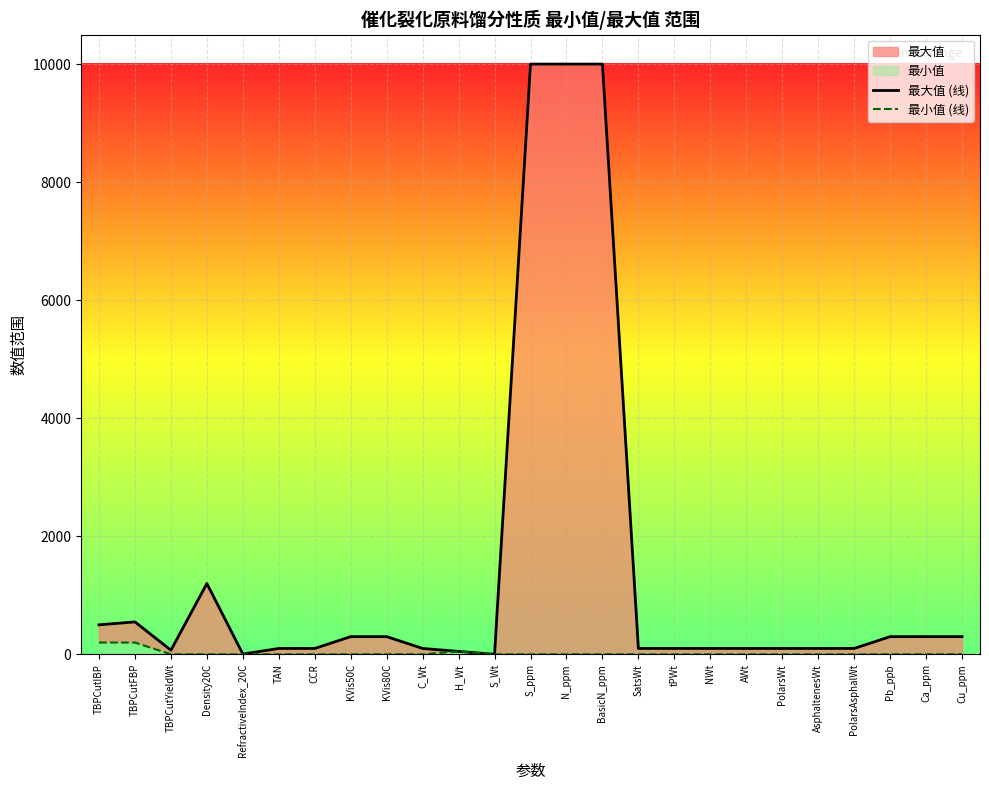

Reading right to left, list all the values displayed in this chart.

最大值 (线): 300	300	300	100	100	100	100	100	100	100	10000	10000	10000	1	50	100	300	300	100	100	5	1200	70	550	500
最小值 (线): 0	0	0	0	0	0	0	0	0	0	0	0	0	0	50	0	0	0	0	0	0	0	0	200	200